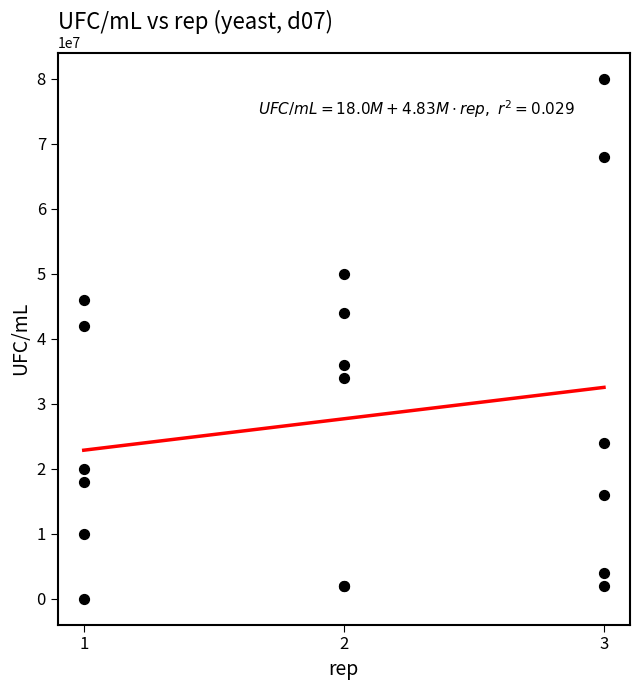

What Y value in the scatter plot is closest to 40000000?

42000000